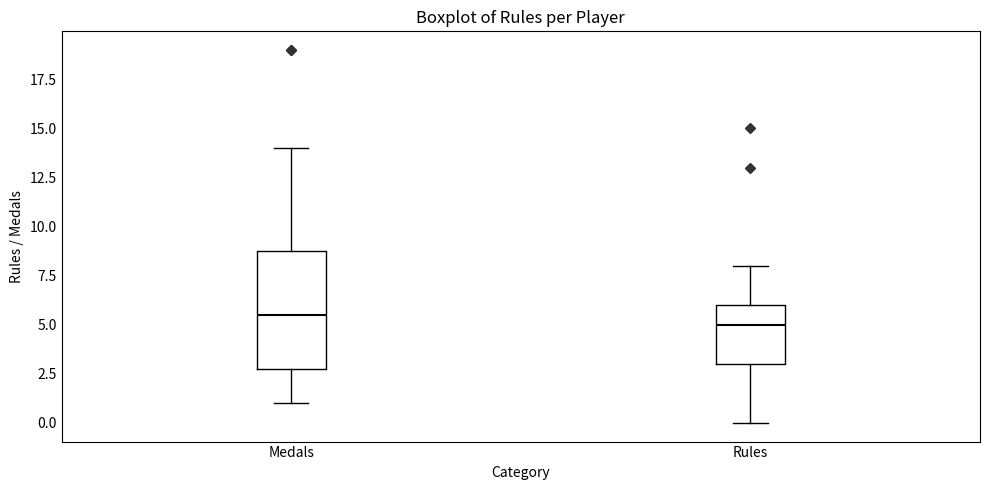

Reading left to right, read every box against the y-axis: the position of its median line, the range the box covers, and the ends of its whiskers. The values are not printed on the chart, so give them approximately, as read against the axis.

Medals: median 5.5, box 3.0 to 9.0, whiskers 1.0 to 14.0
Rules: median 5.0, box 3.0 to 6.0, whiskers 0.0 to 8.0